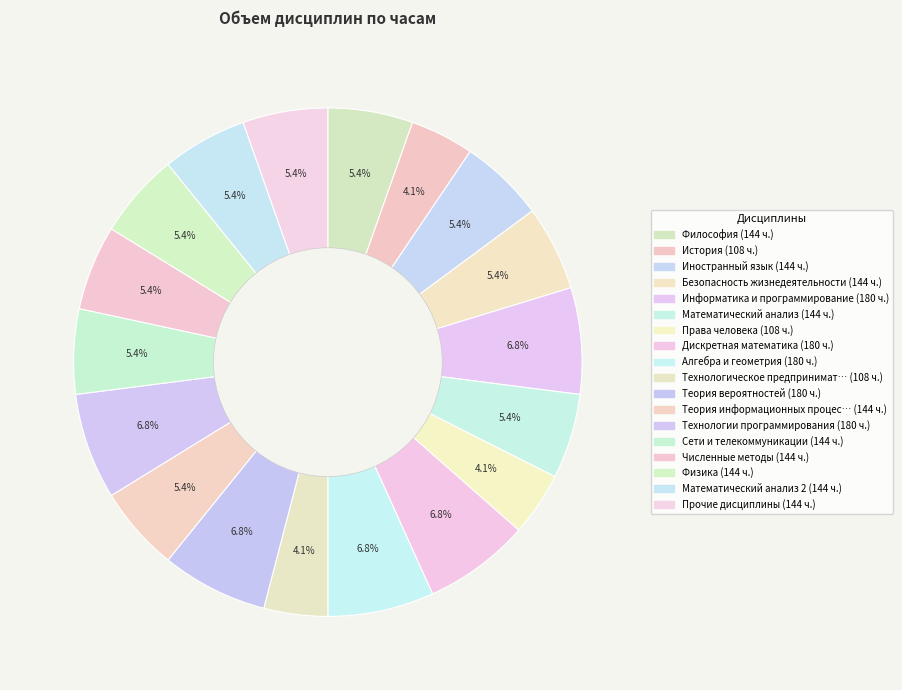

Count the number of slices in the pie.

18